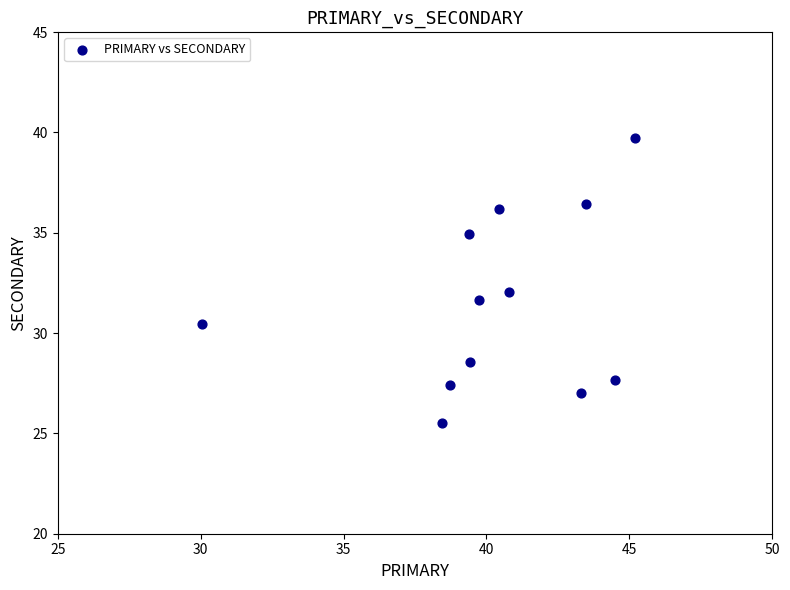

What is the range of Y values (max minus min)?

14.2